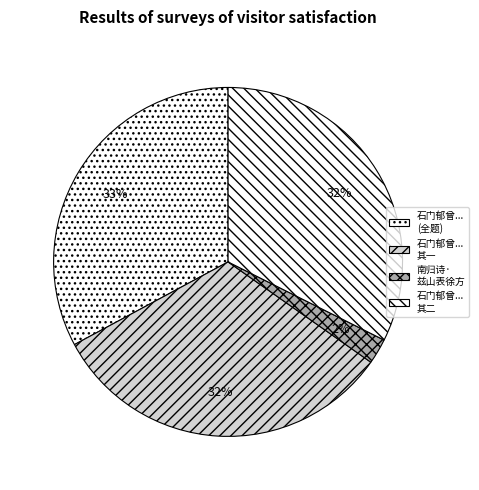

How many slices are in this pie chart?

4